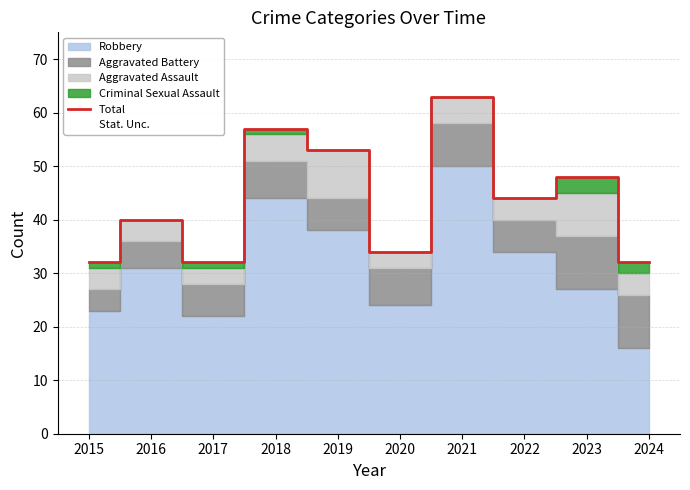

What is the average value?

44